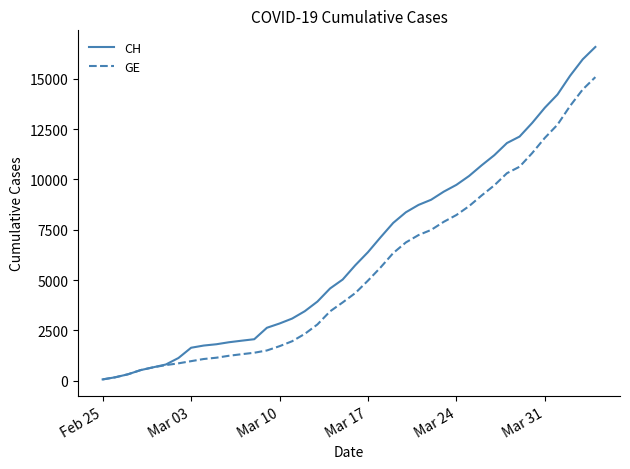

Which series has the largest total across all categories?

CH